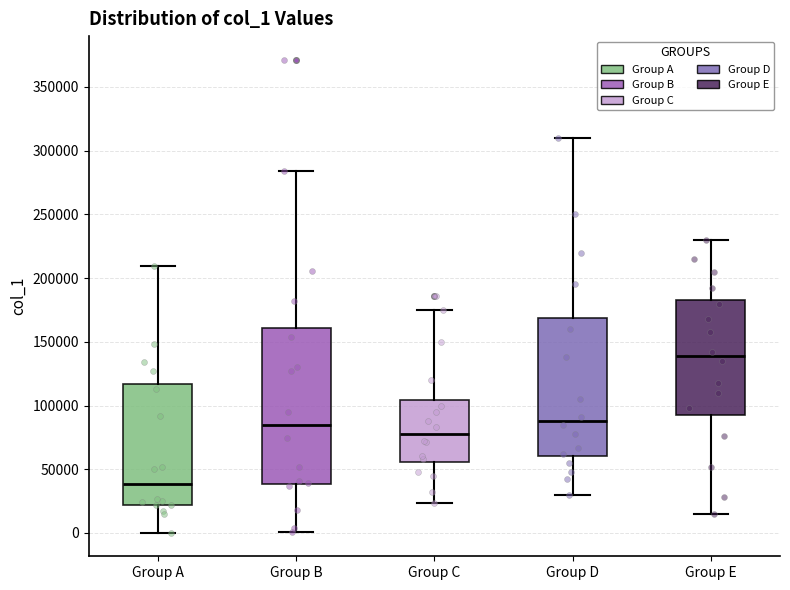

Which box is the tallest, from its lower edge to its upper edge?

Group B